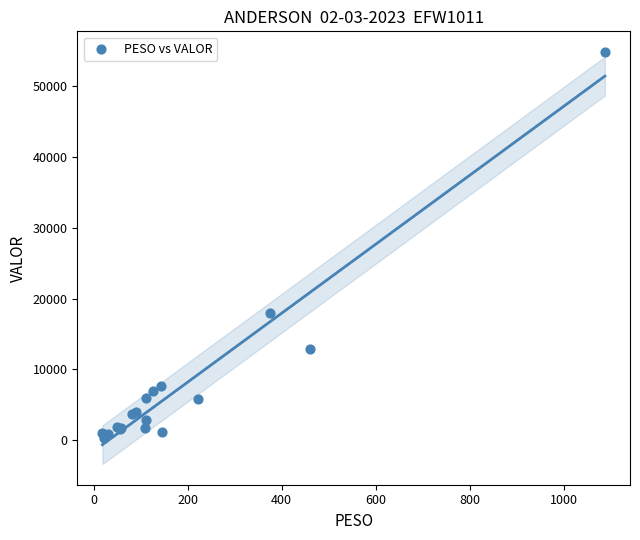

What Y value in the scatter plot is closest to 27587?

17954.0